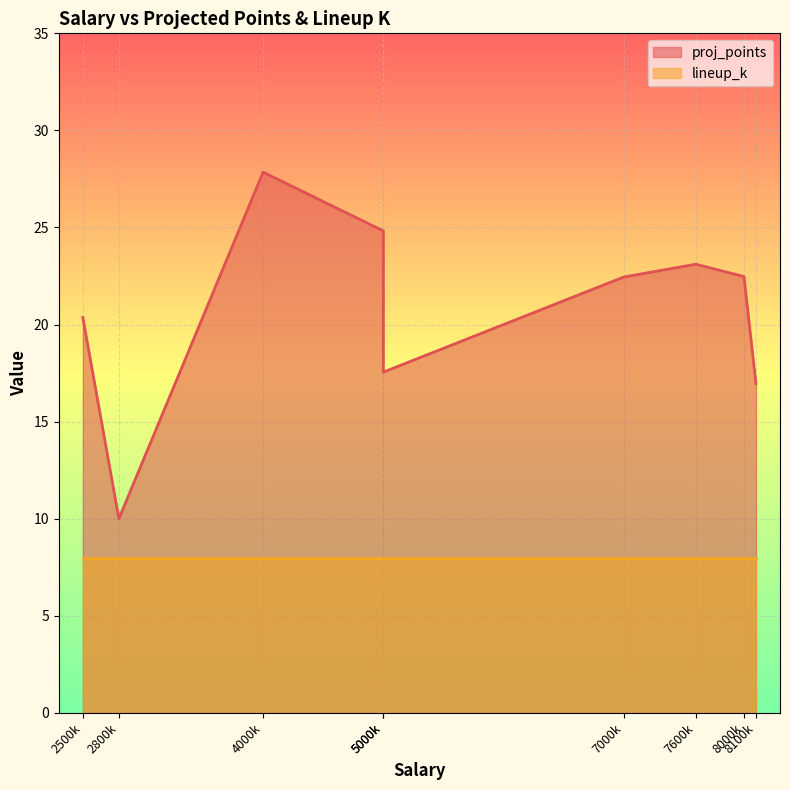

True or false: lineup_k and proj_points intersect in this chart.

False